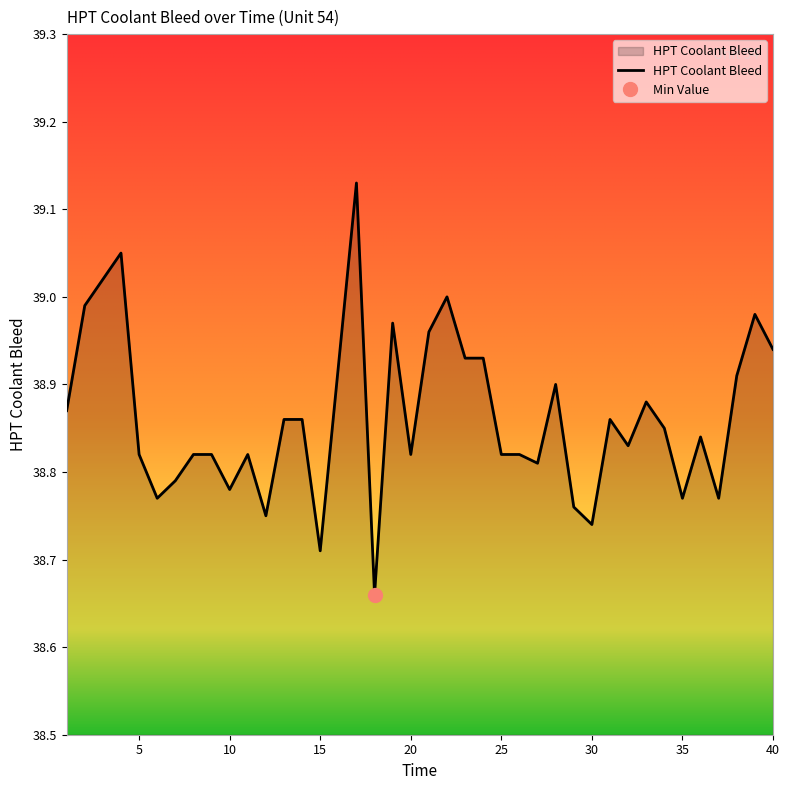

What is the greatest value displayed?

39.1